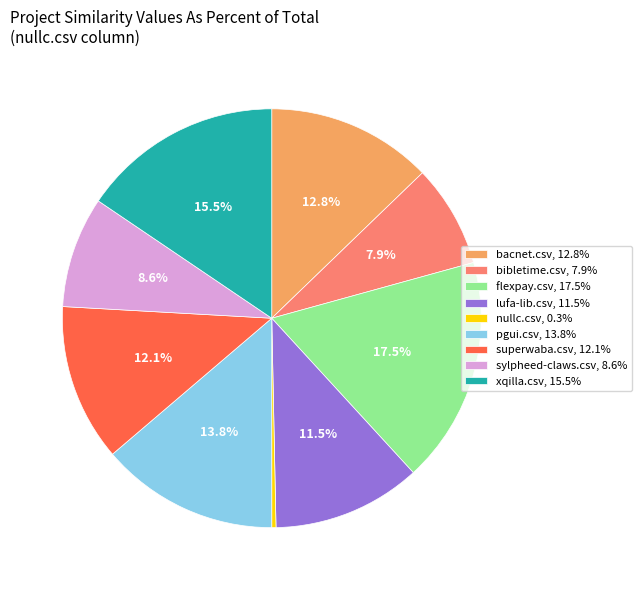

To the nearest percent, what portion does bacnet.csv represent?

13%